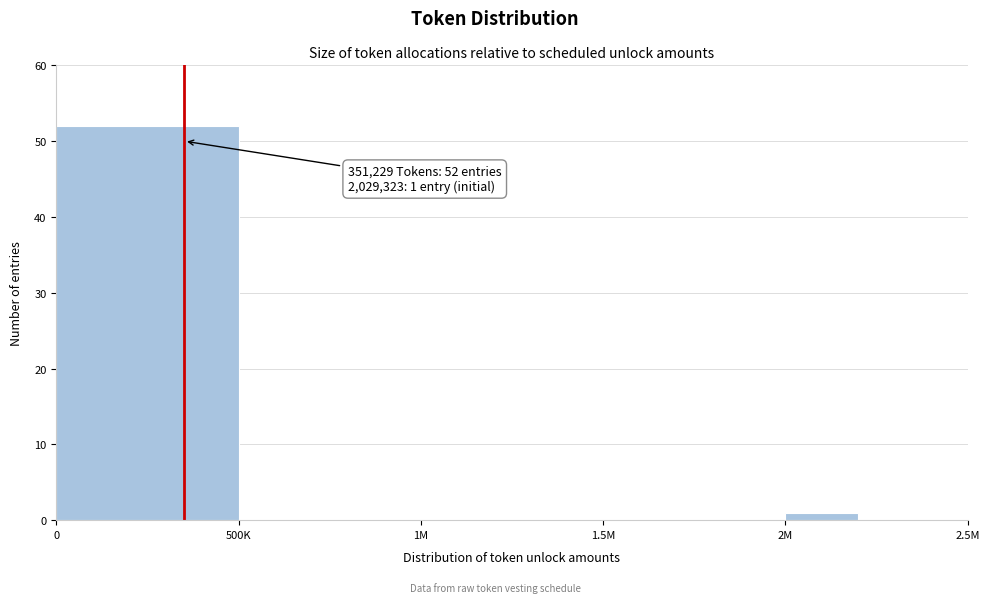

Reading right to left, list all the values displayed in this chart.

2.5M=0	2M=1	1.5M=0	1M=0	500K=0	0=52